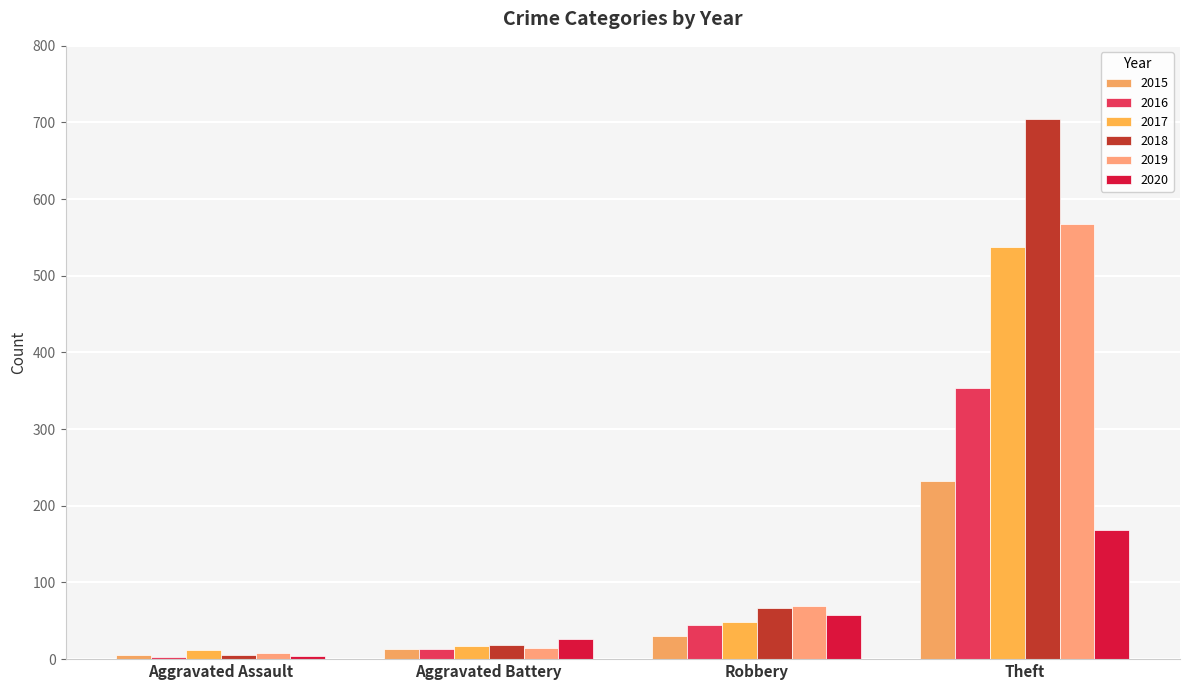

Are the bars grouped side by side (vs. stacked)?

Yes